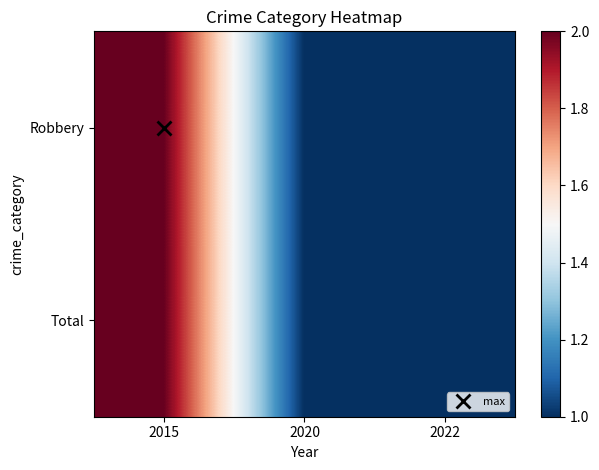

List the series in order of their peak value, lowest first.

Robbery, Total